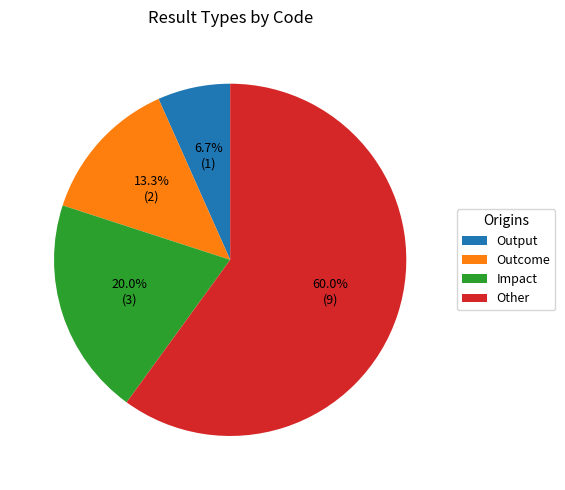

Is it true that Outcome is 19% of the pie?

False